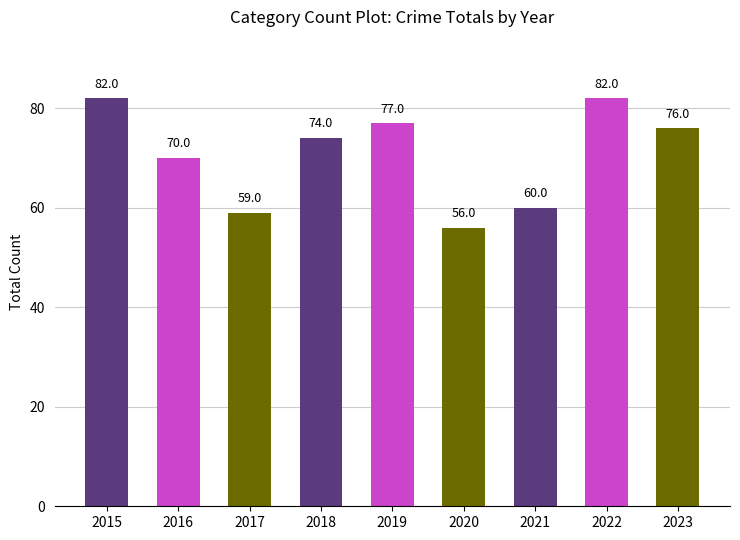

True or false: the data shows 76 at 2023.

True